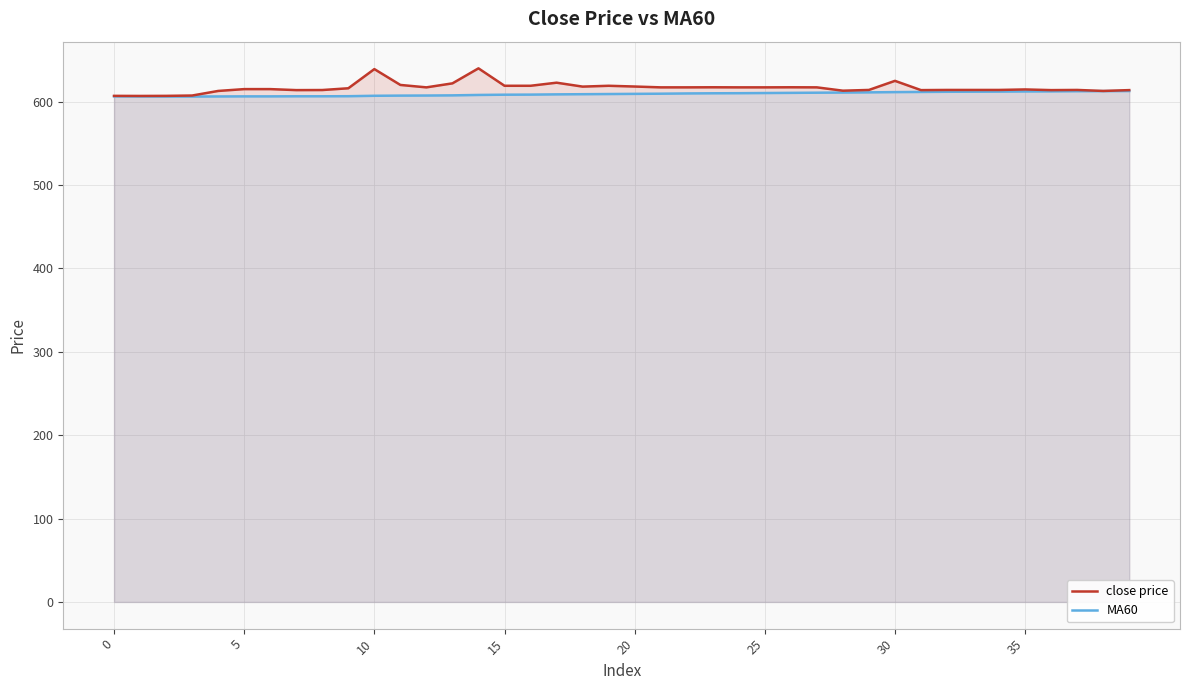

What are all the series names shown in the legend?

close price, MA60